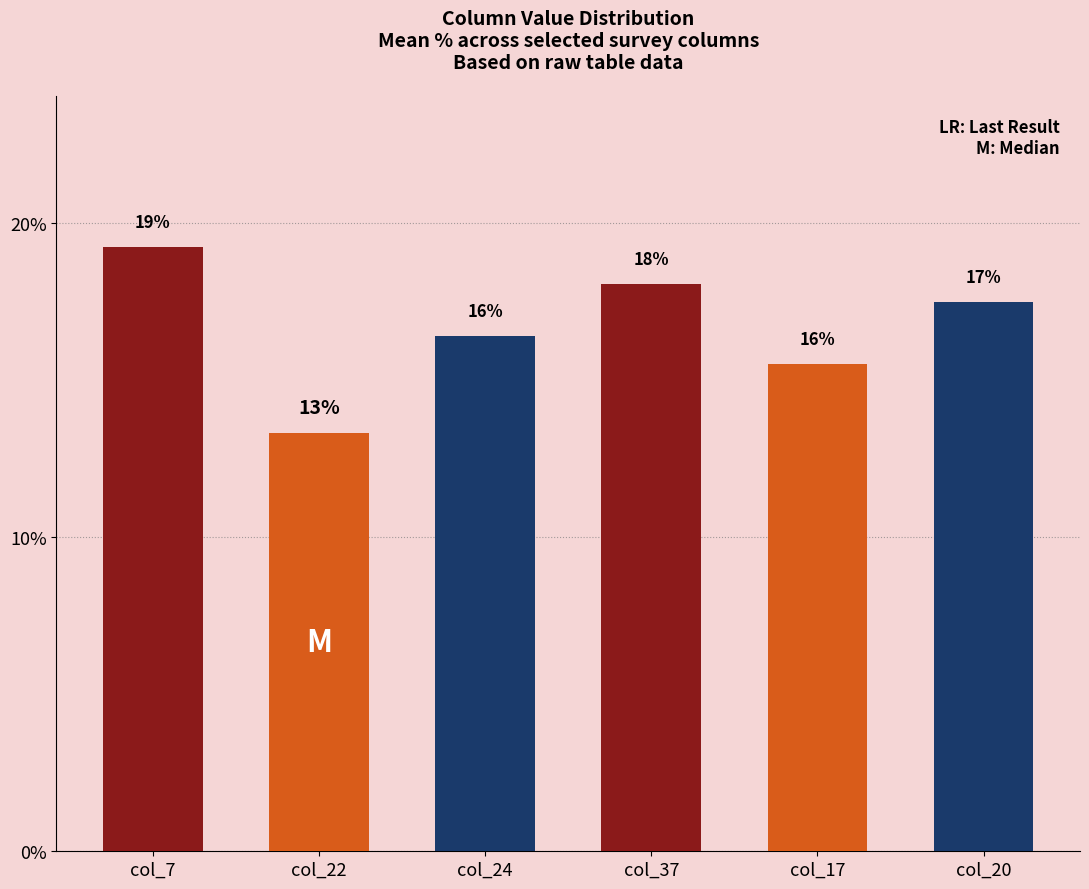

The value at col_20 is 17.5. True or false?

True